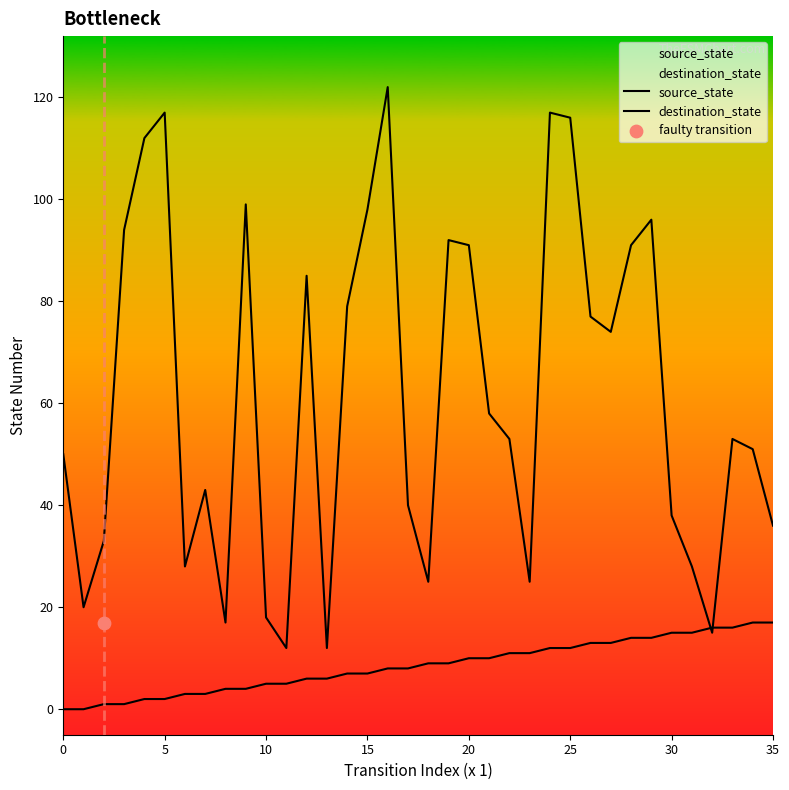

At how many categories does at least one series exceed 12?

34